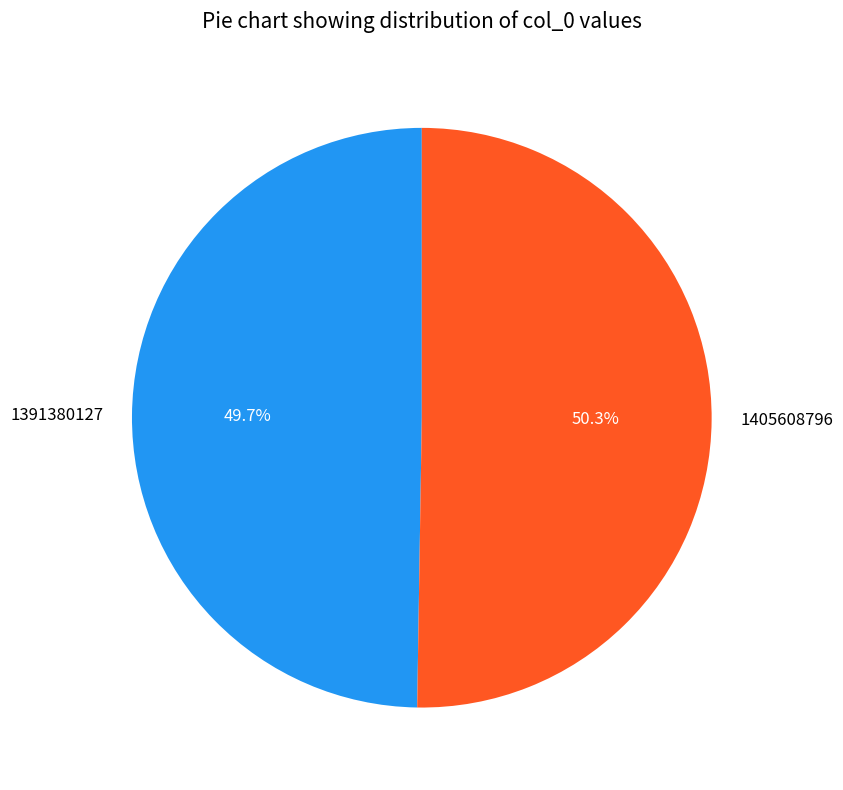

Is there any slice that represents more than half of the pie?

Yes